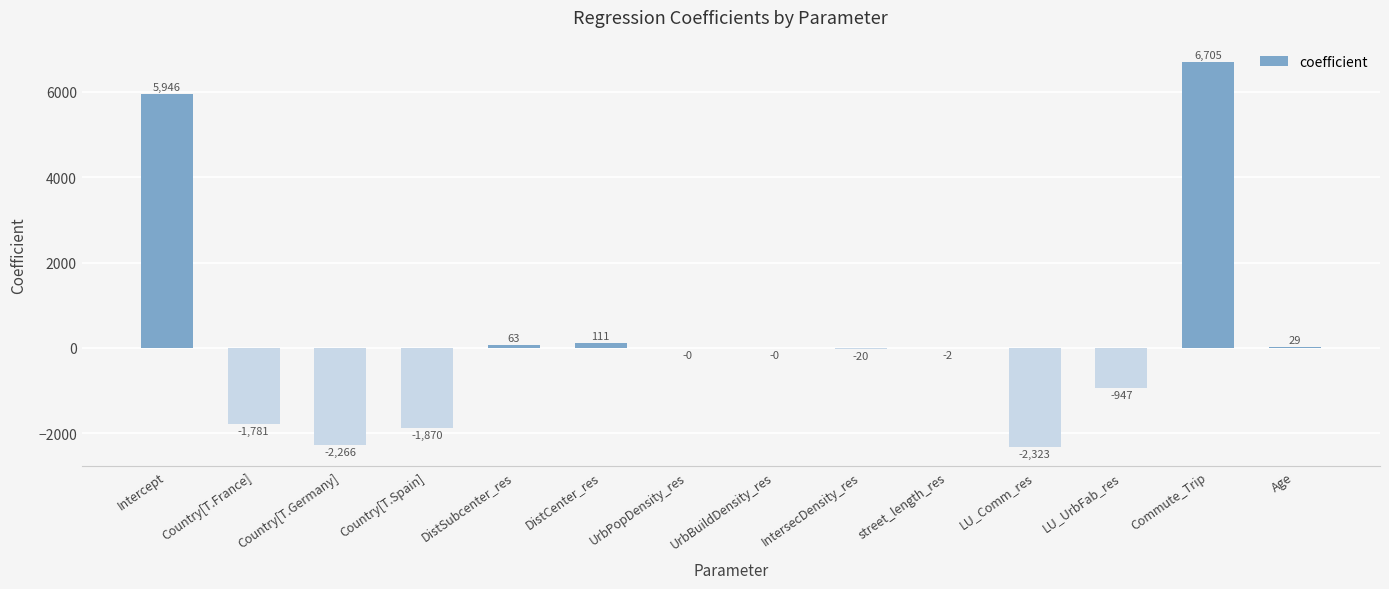

At which label does the data first exceed 0?

Intercept